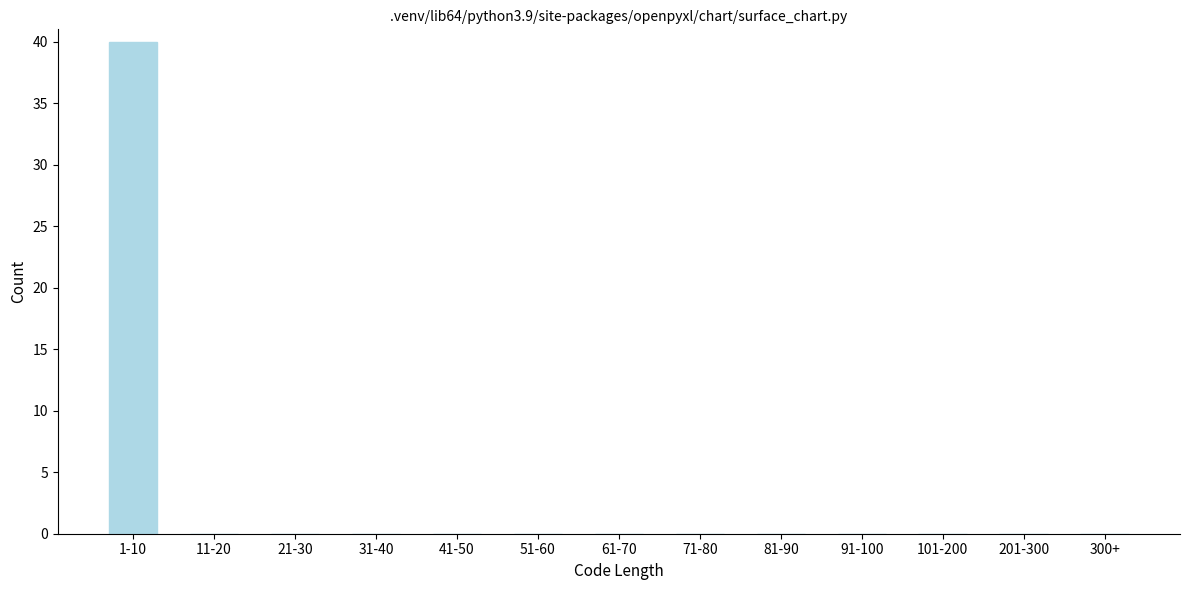

Reading left to right, extract all data points from this chart.

1-10=40	11-20=0	21-30=0	31-40=0	41-50=0	51-60=0	61-70=0	71-80=0	81-90=0	91-100=0	101-200=0	201-300=0	300+=0